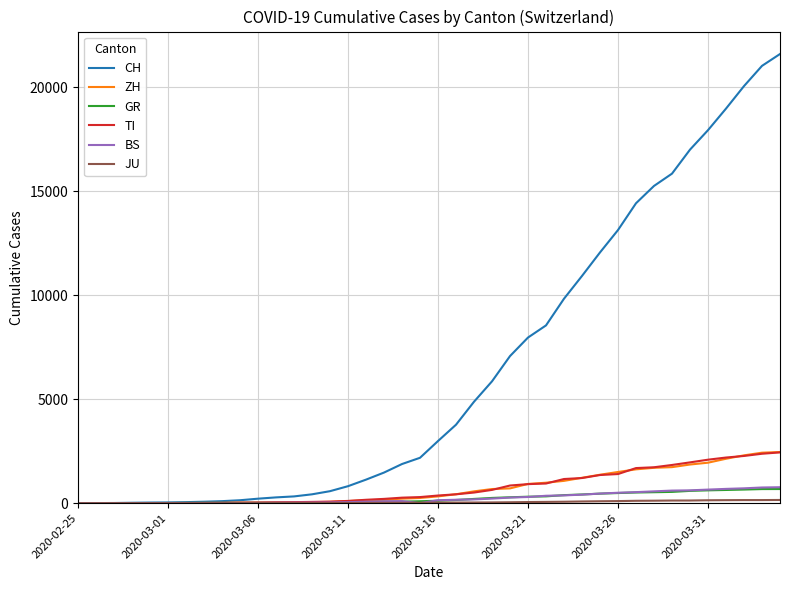

Which series has the largest total across all categories?

CH